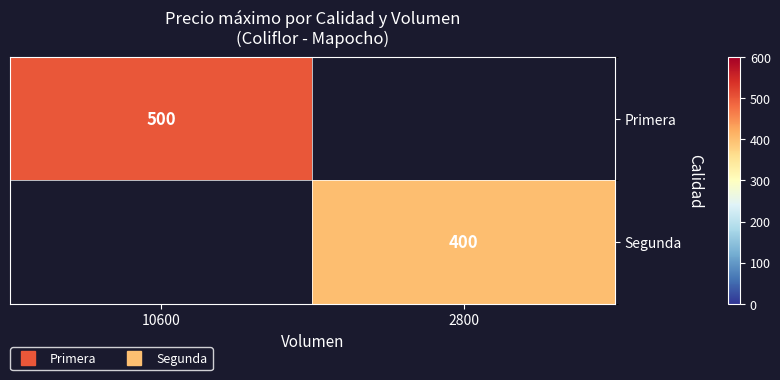

At how many categories does at least one series exceed 410?

1